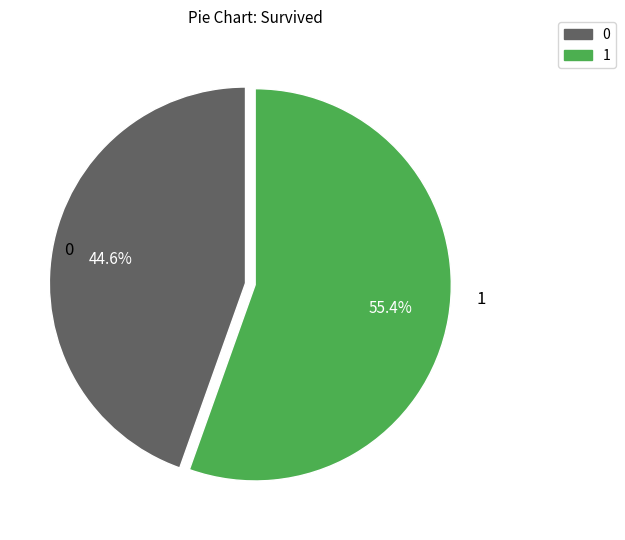

Is there any slice that represents more than half of the pie?

Yes